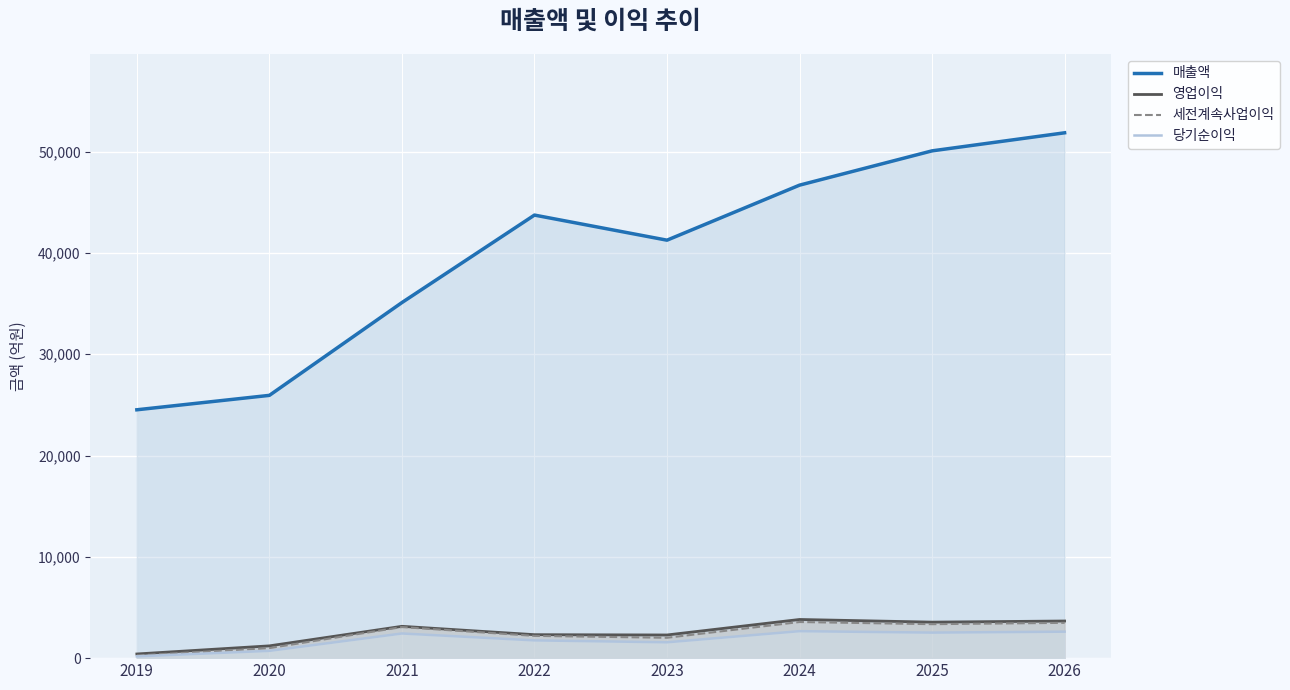

What is the highest value of the 영업이익 series?

3816